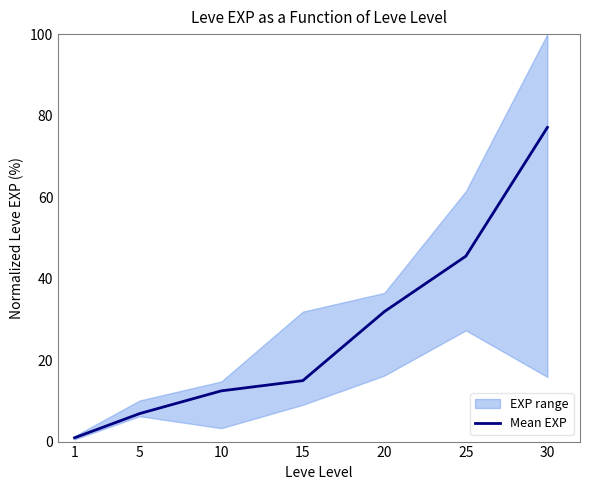

What is the average value?

27.1